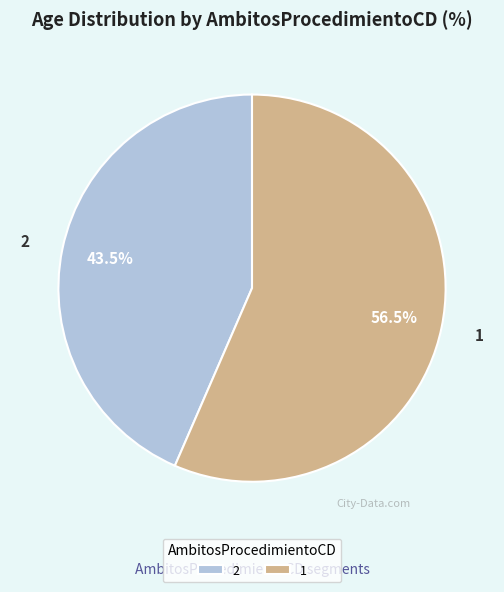

Rank the categories by value from lowest to highest.

2, 1